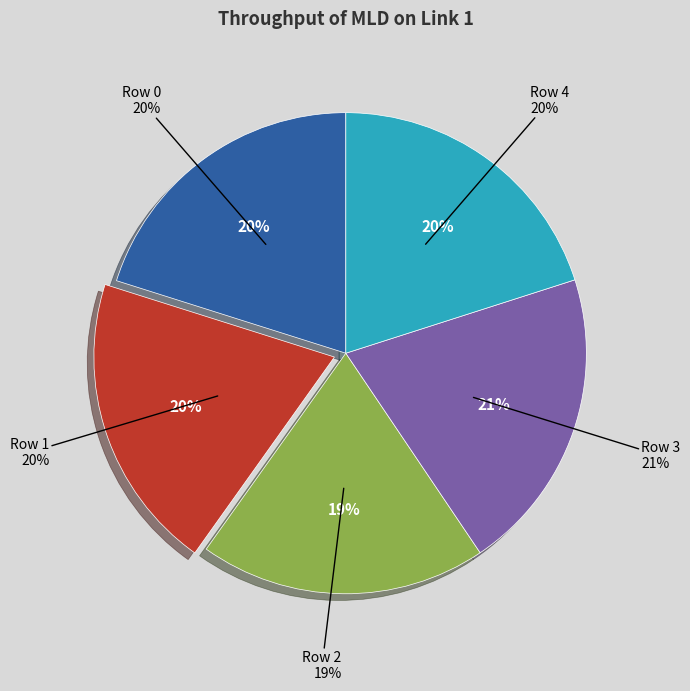

How many segments does this pie chart have?

5